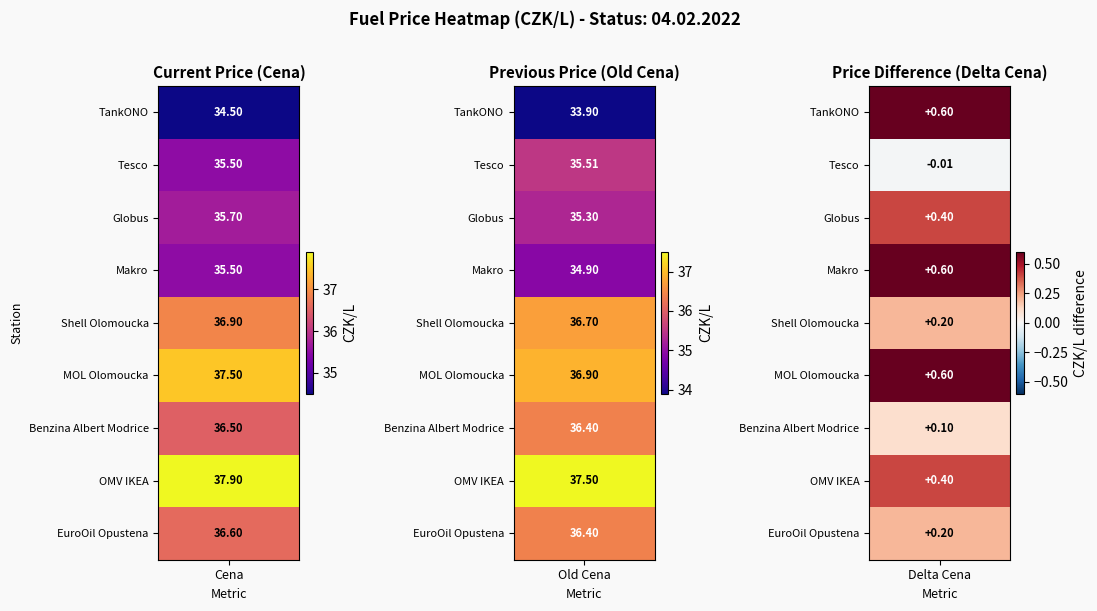

Which series has the largest total across all categories?

OMV IKEA